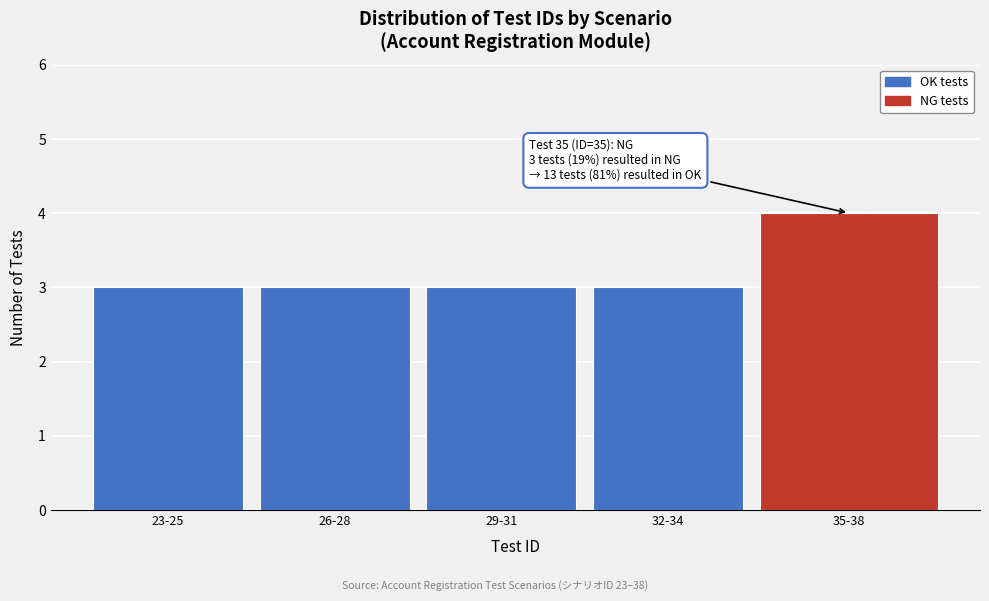

Reading left to right, extract all data points from this chart.

23-25=3	26-28=3	29-31=3	32-34=3	35-38=4